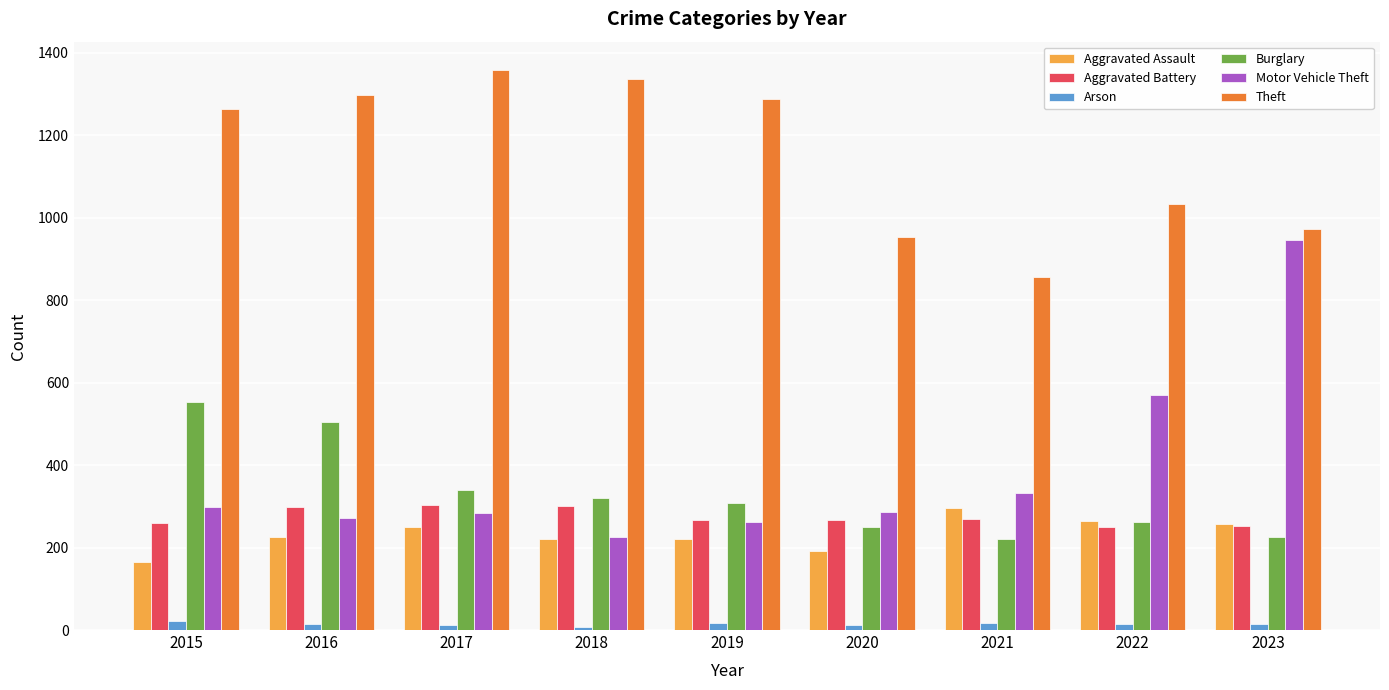

What is the spread (max minus min) of values at 2022?

1018